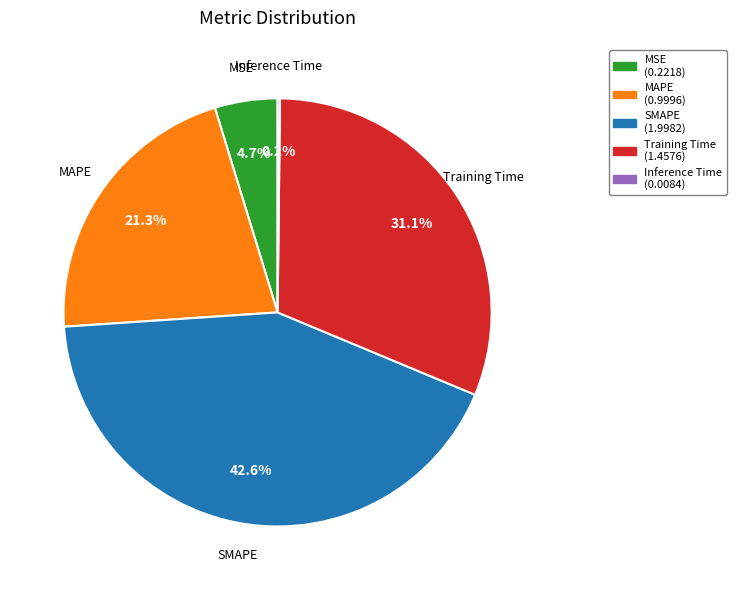

To the nearest percent, what is the average slice percentage?

20%